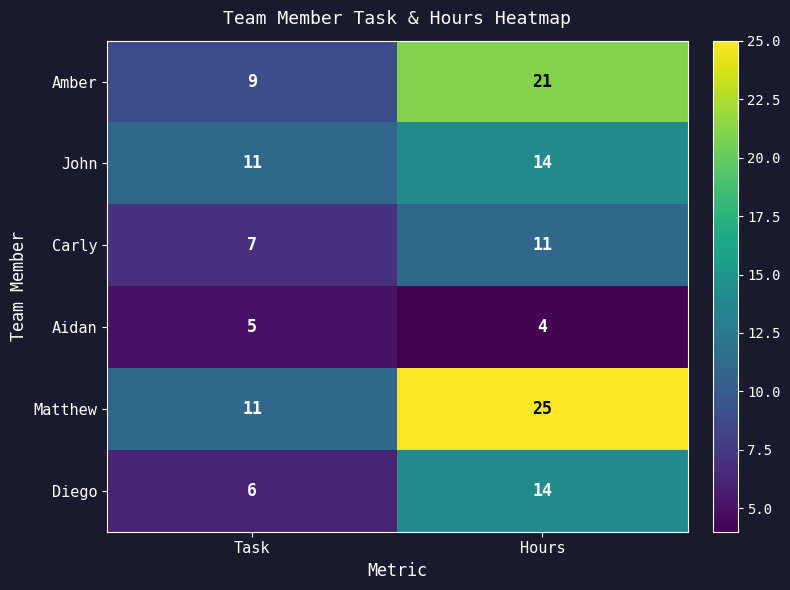

Which series has the largest total across all categories?

Matthew